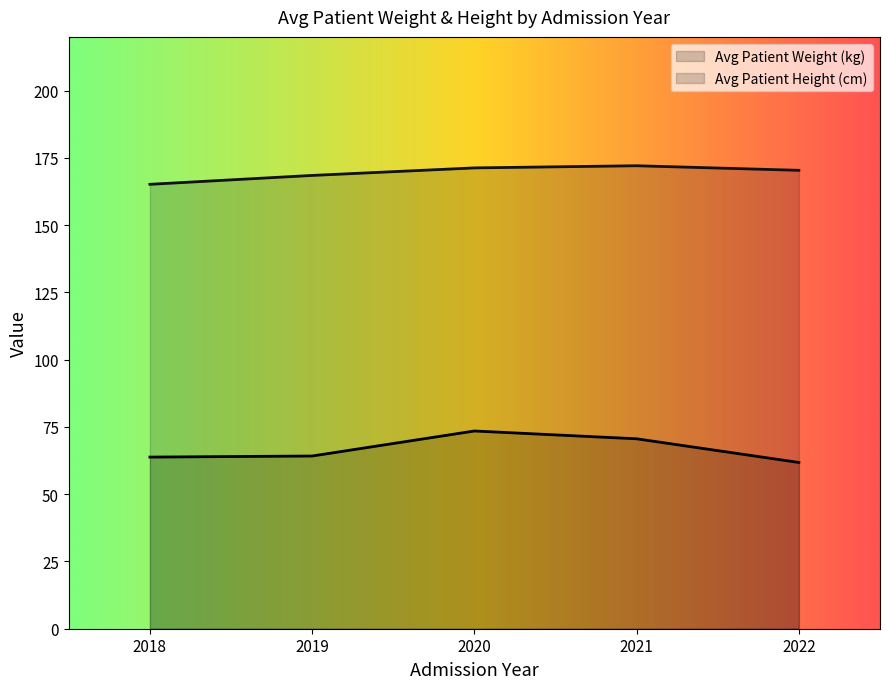

List the series in order of their overall mean, lowest first.

Avg Patient Weight (kg), Avg Patient Height (cm)